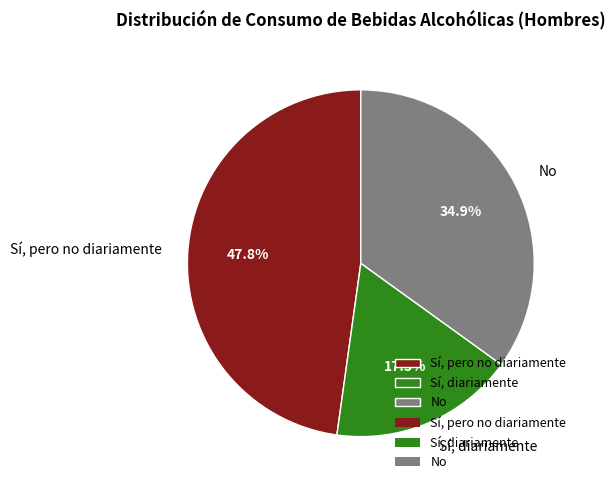

Is it true that No is 35% of the pie?

True